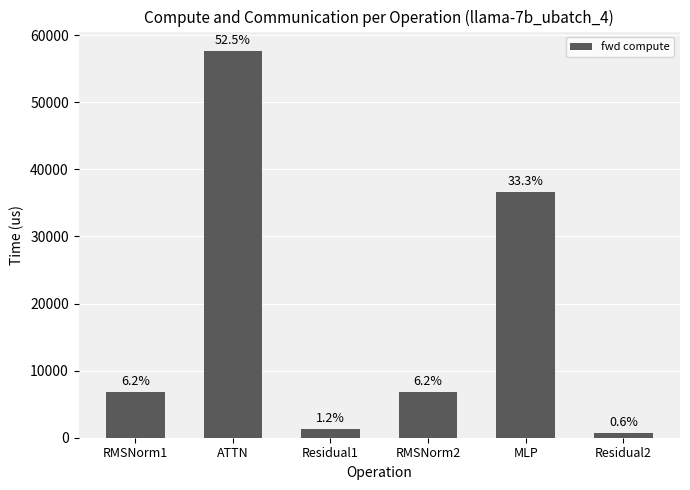

What is the greatest value displayed?

57647.7